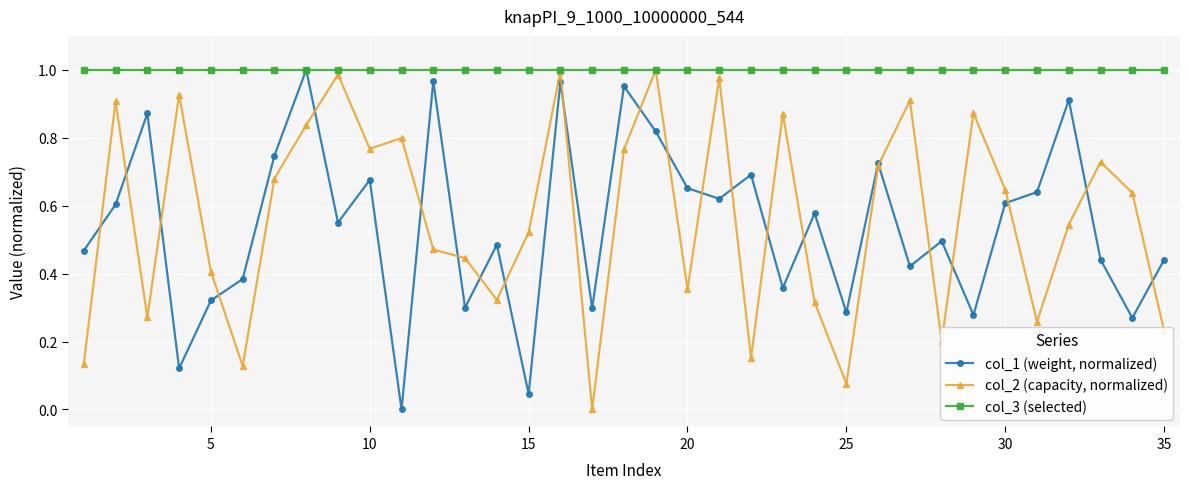

True or false: col_2 (capacity, normalized) has more than 1 interior local peaks.

True